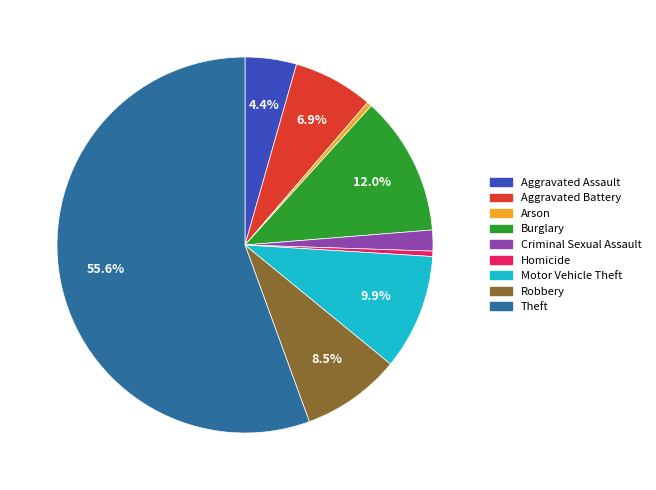

Count the number of slices in the pie.

9